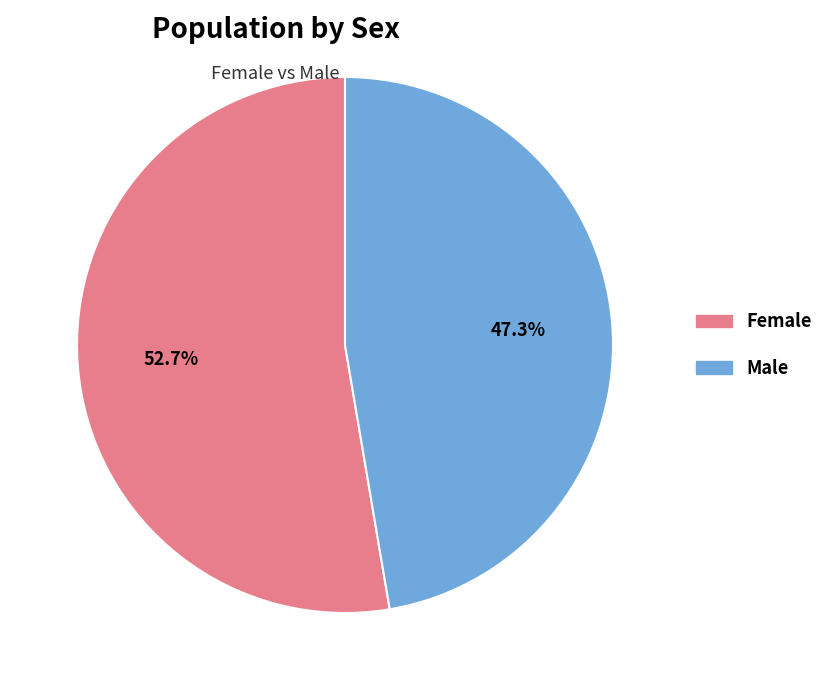

Between Female and Male, which is larger?

Female